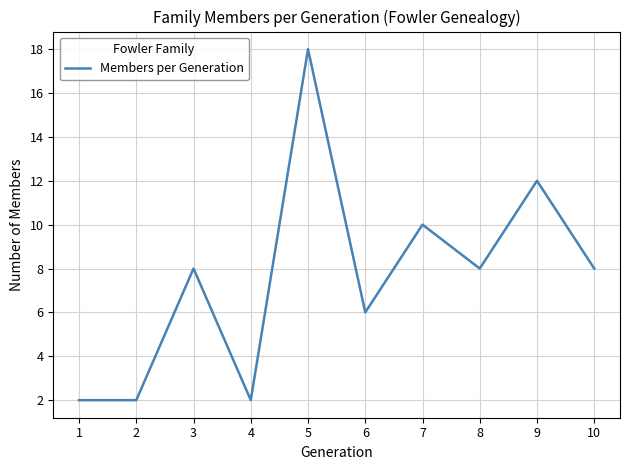

Which has a higher value, 10 or 4?

10